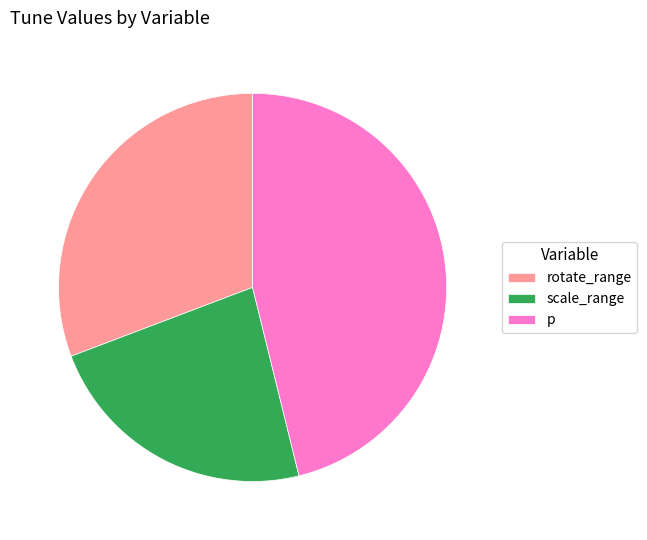

Which slice is the smallest?

scale_range